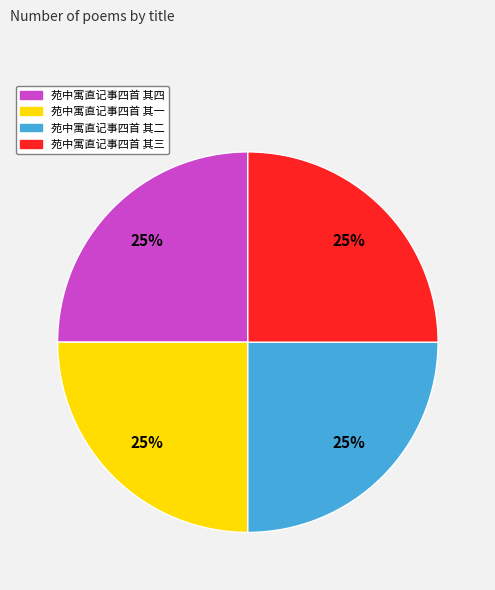

Does 苑中寓直记事四首 其四 represent more than half of the total?

No